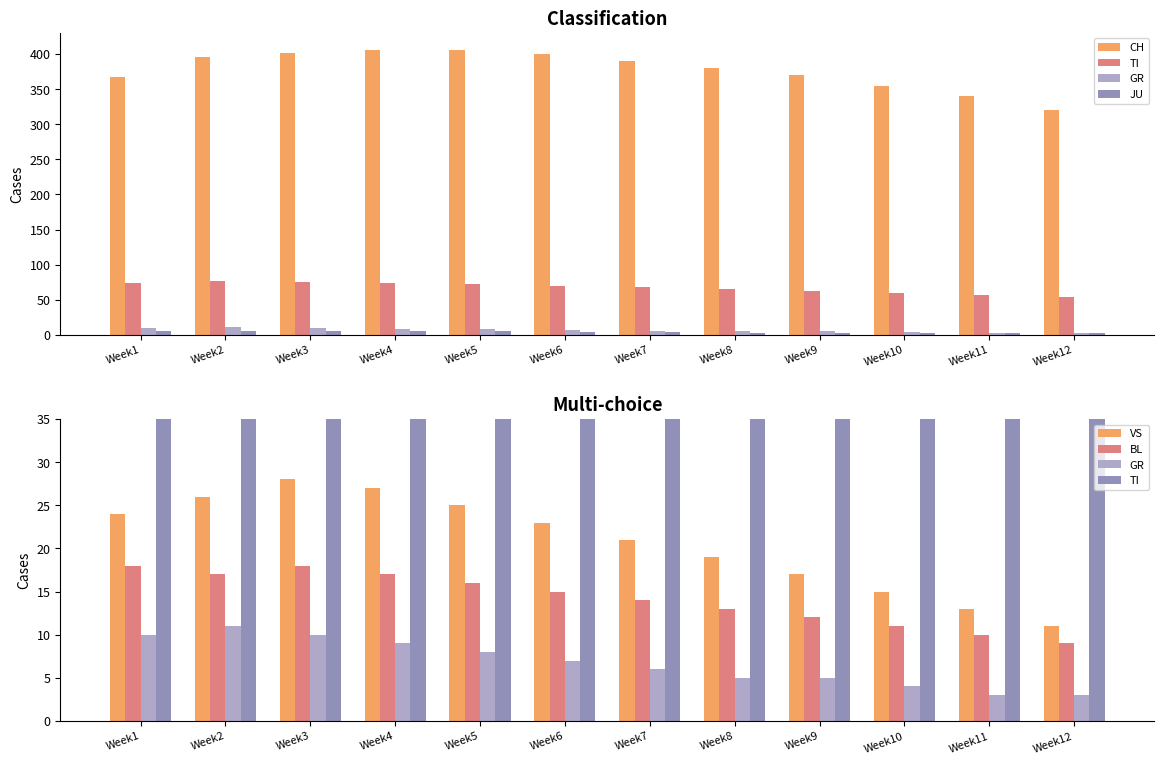

What is the average value of the GR series?

7